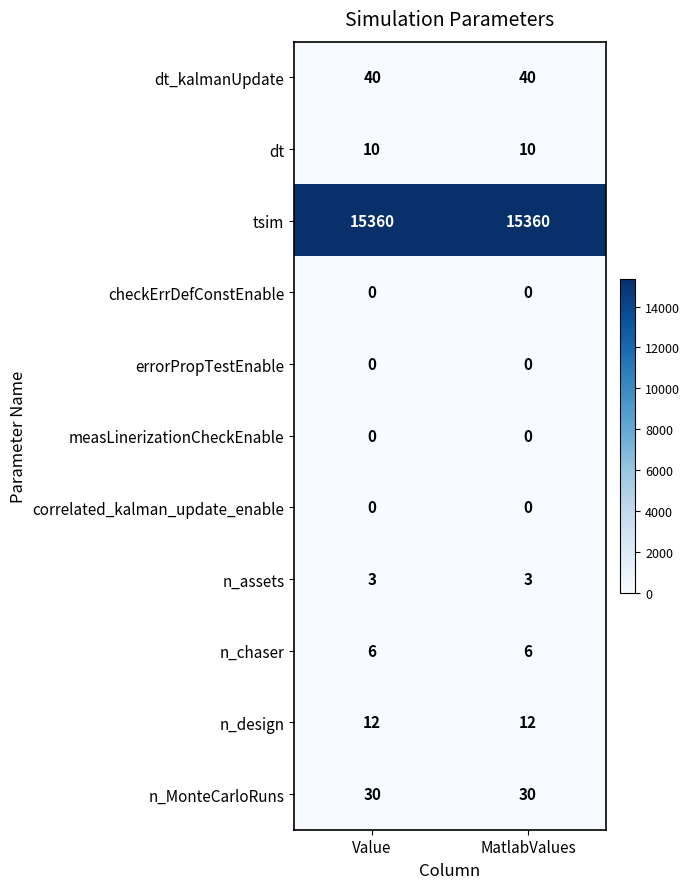

Reading left to right, transcribe all the data shown in this chart.

dt_kalmanUpdate: 40	40
dt: 10	10
tsim: 15360	15360
checkErrDefConstEnable: 0	0
errorPropTestEnable: 0	0
measLinerizationCheckEnable: 0	0
correlated_kalman_update_enable: 0	0
n_assets: 3	3
n_chaser: 6	6
n_design: 12	12
n_MonteCarloRuns: 30	30